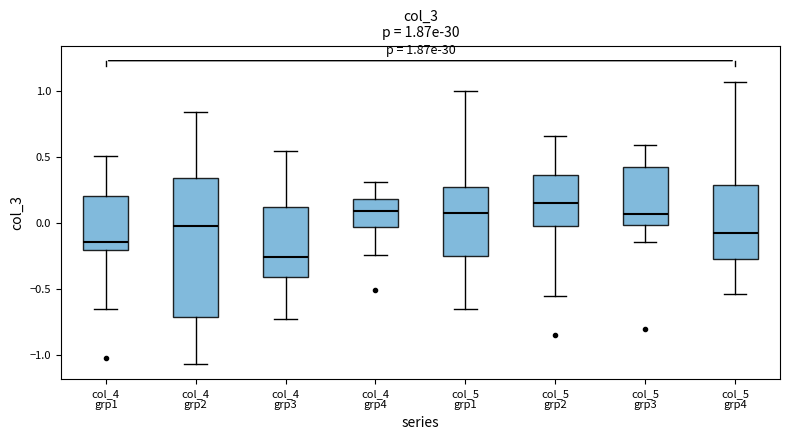

Comparing the boxes themselves (not the whiskers), which one is the tallest?

col_4 grp2